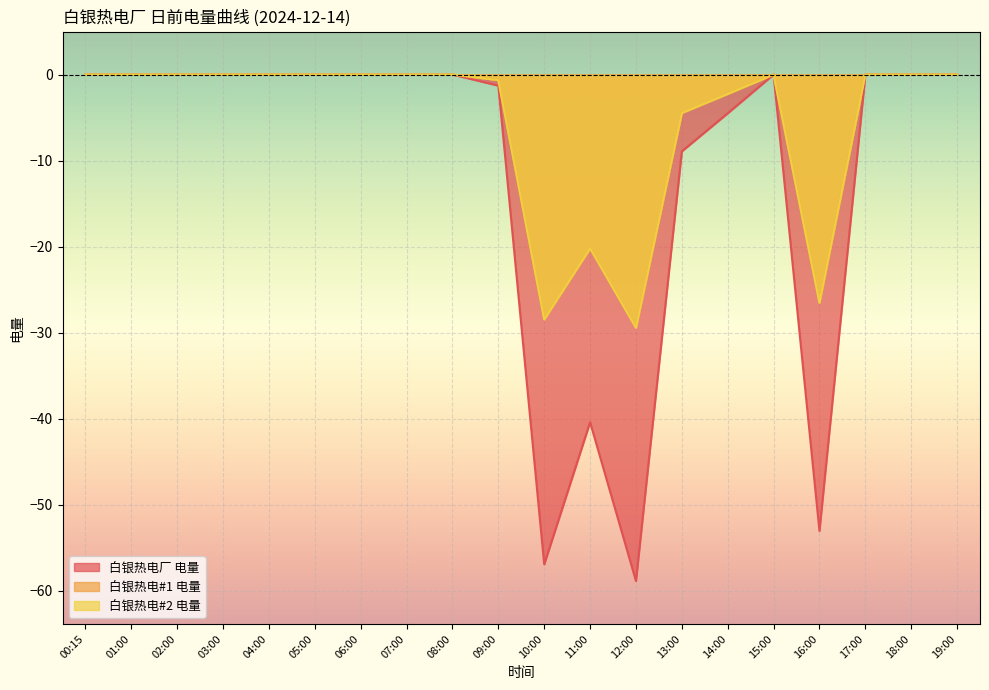

What is the difference between the second highest and second lowest values in the 白银热电厂 电量 series?

56.9